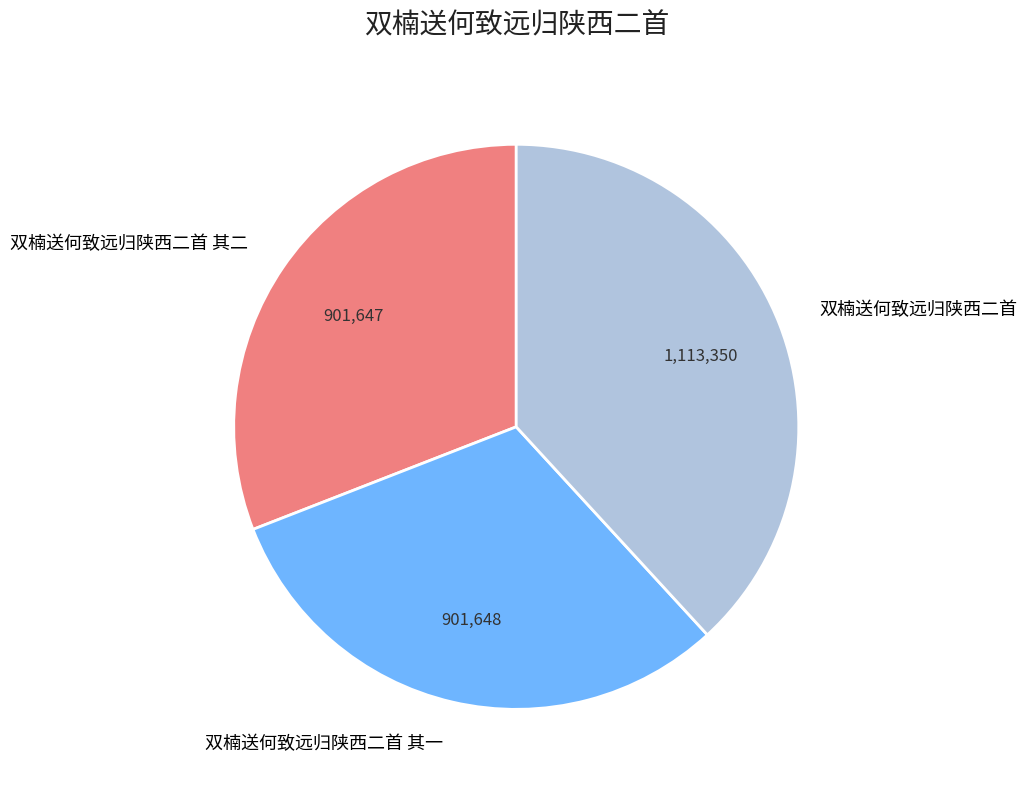

Do 双楠送何致远归陕西二首 其一 and 双楠送何致远归陕西二首 together represent more than half of the pie?

Yes